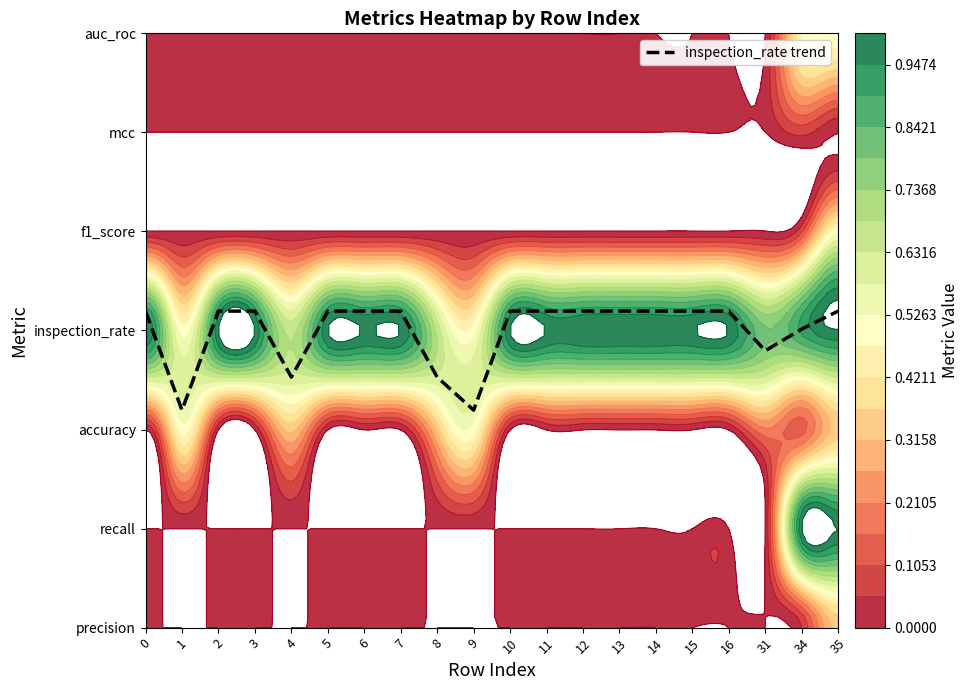

How many values are below 3?

5